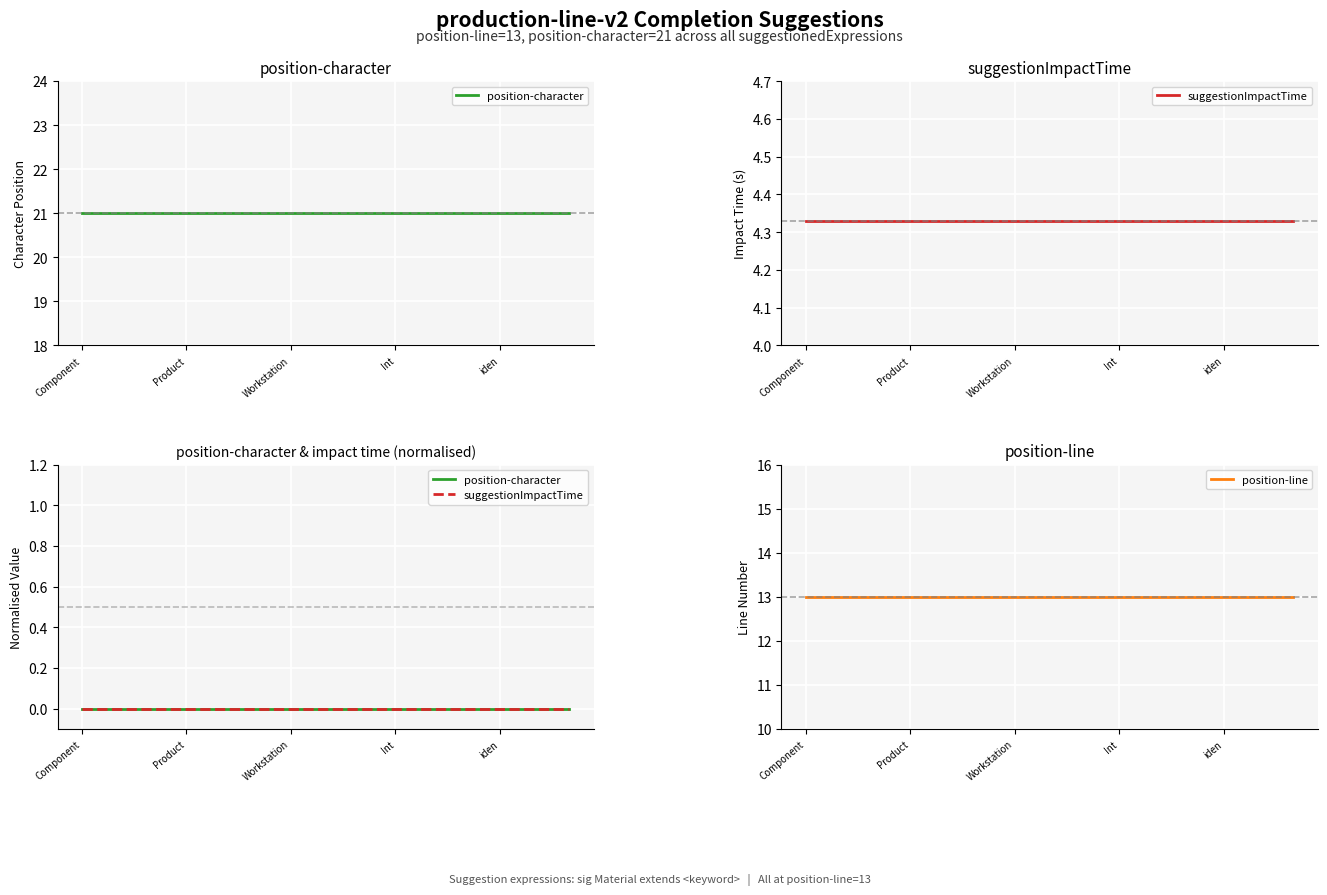

True or false: position-character has more than 1 points higher than both neighbors.

False